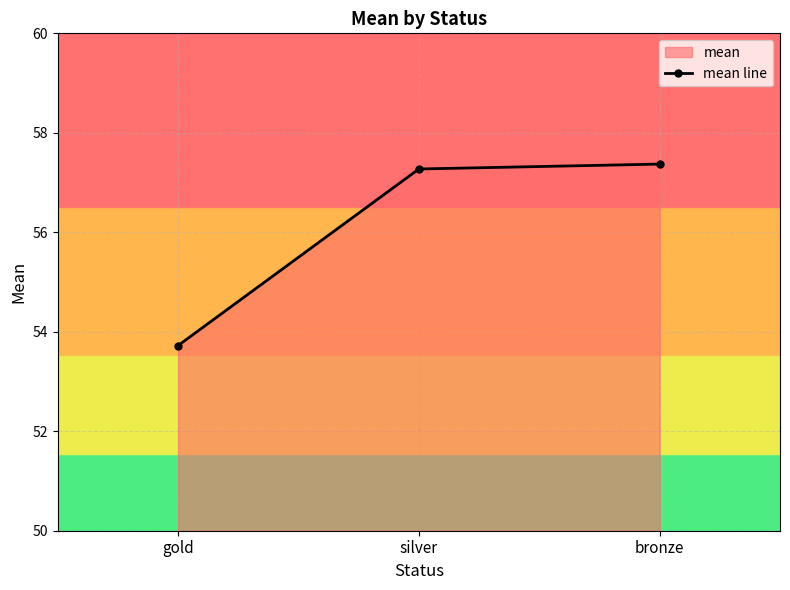

Is it true that the value at bronze is 24.6?

False